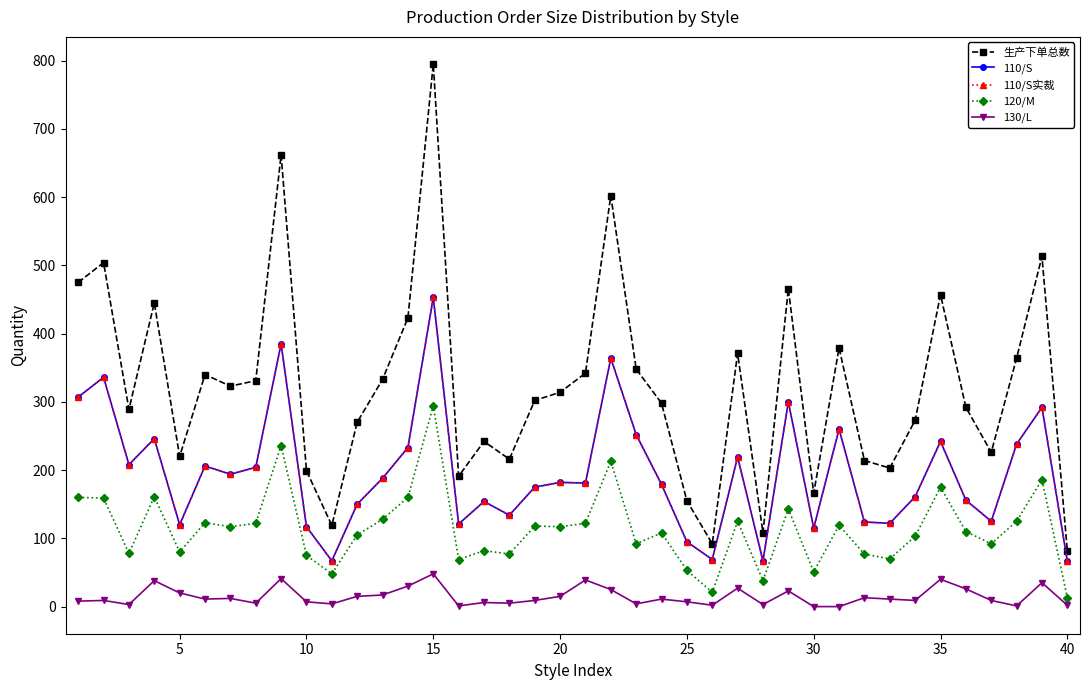

True or false: 110/S实裁 and 130/L intersect in this chart.

False